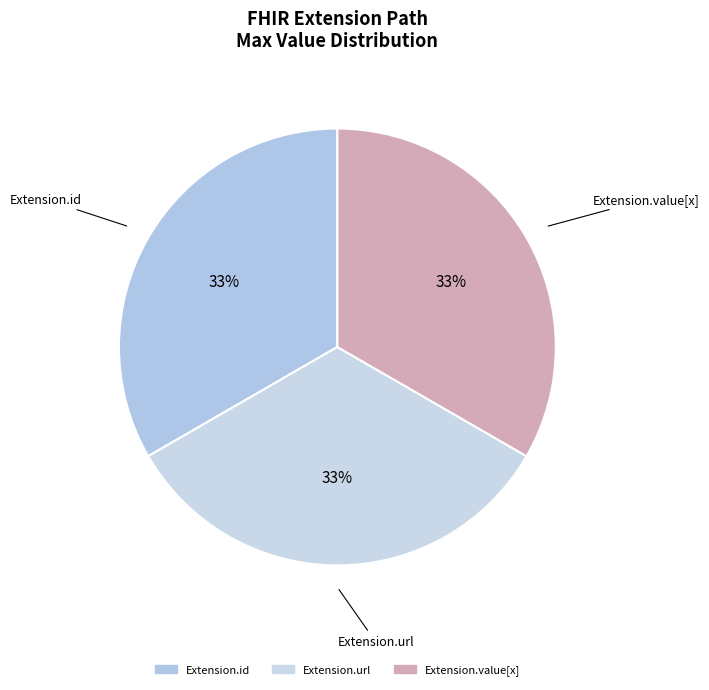

To the nearest percent, what is the difference between the largest and smallest slice percentages?

0%